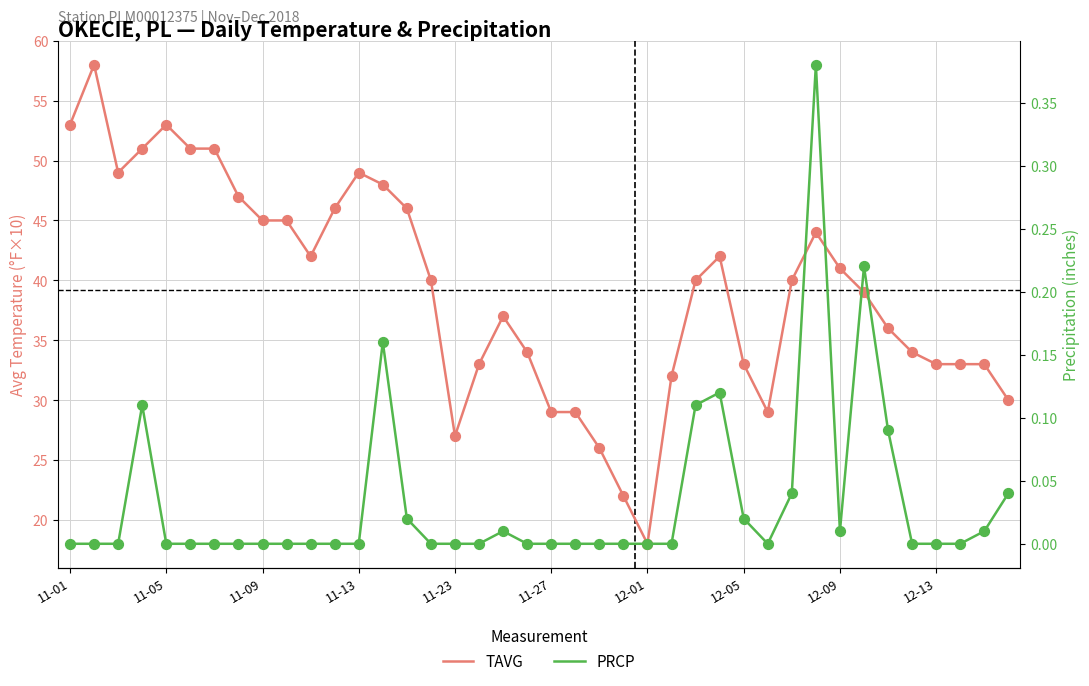

Which series has the largest total across all categories?

TAVG